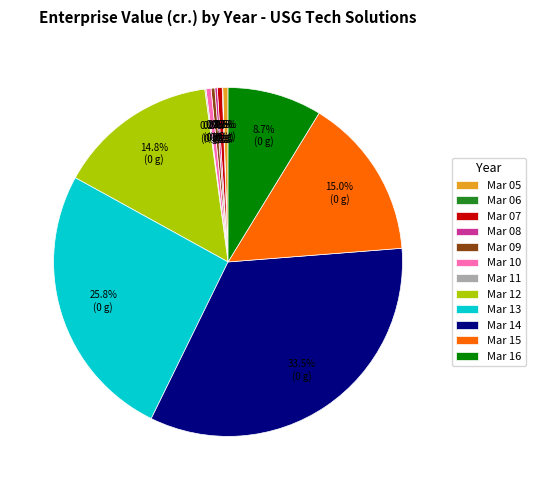

Which slice is the largest?

Mar 14